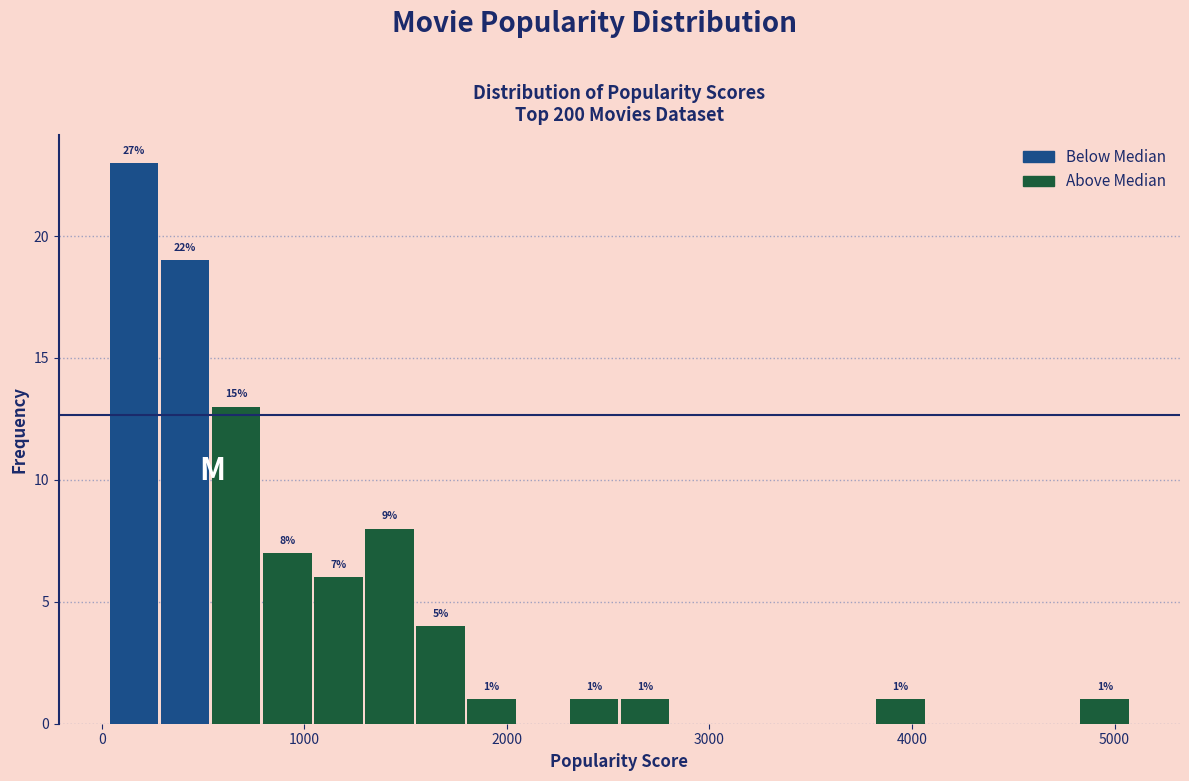

Around what value on the x-axis is the tallest bar? Give the approximate position of its centre, as read against the axis.

200